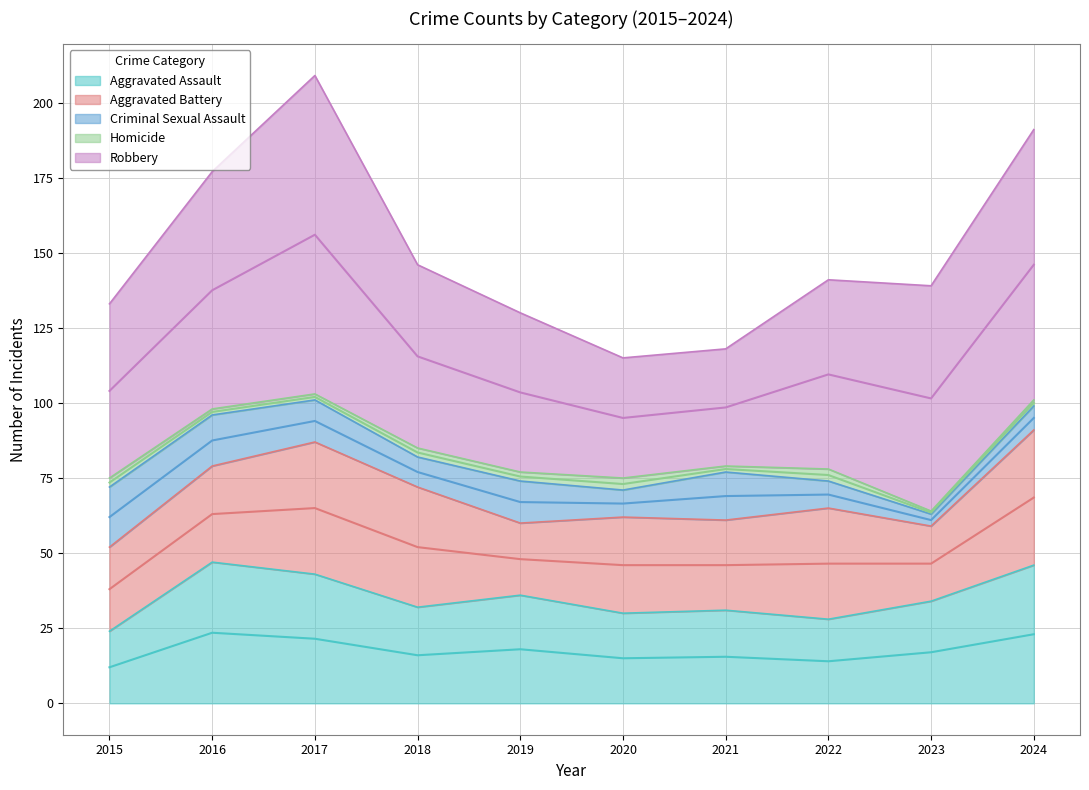

What is the value of the Homicide point at the 2nd from the left?

2